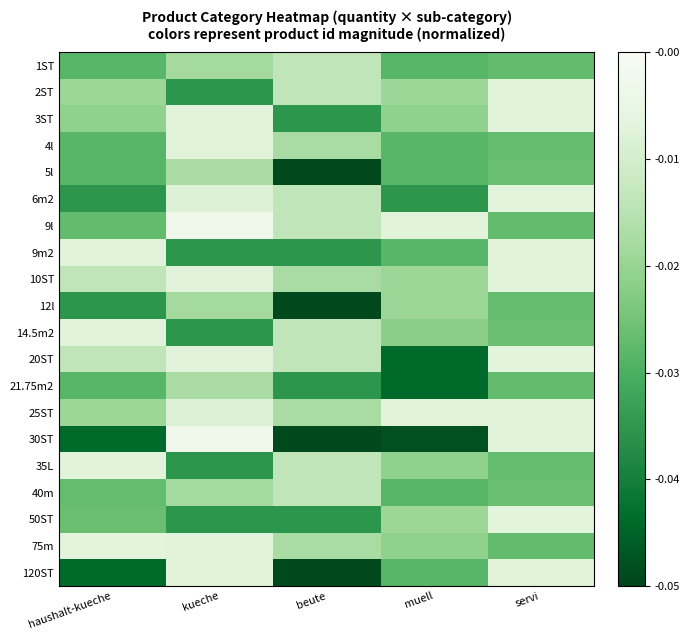

Count the number of data series in this chart.

20